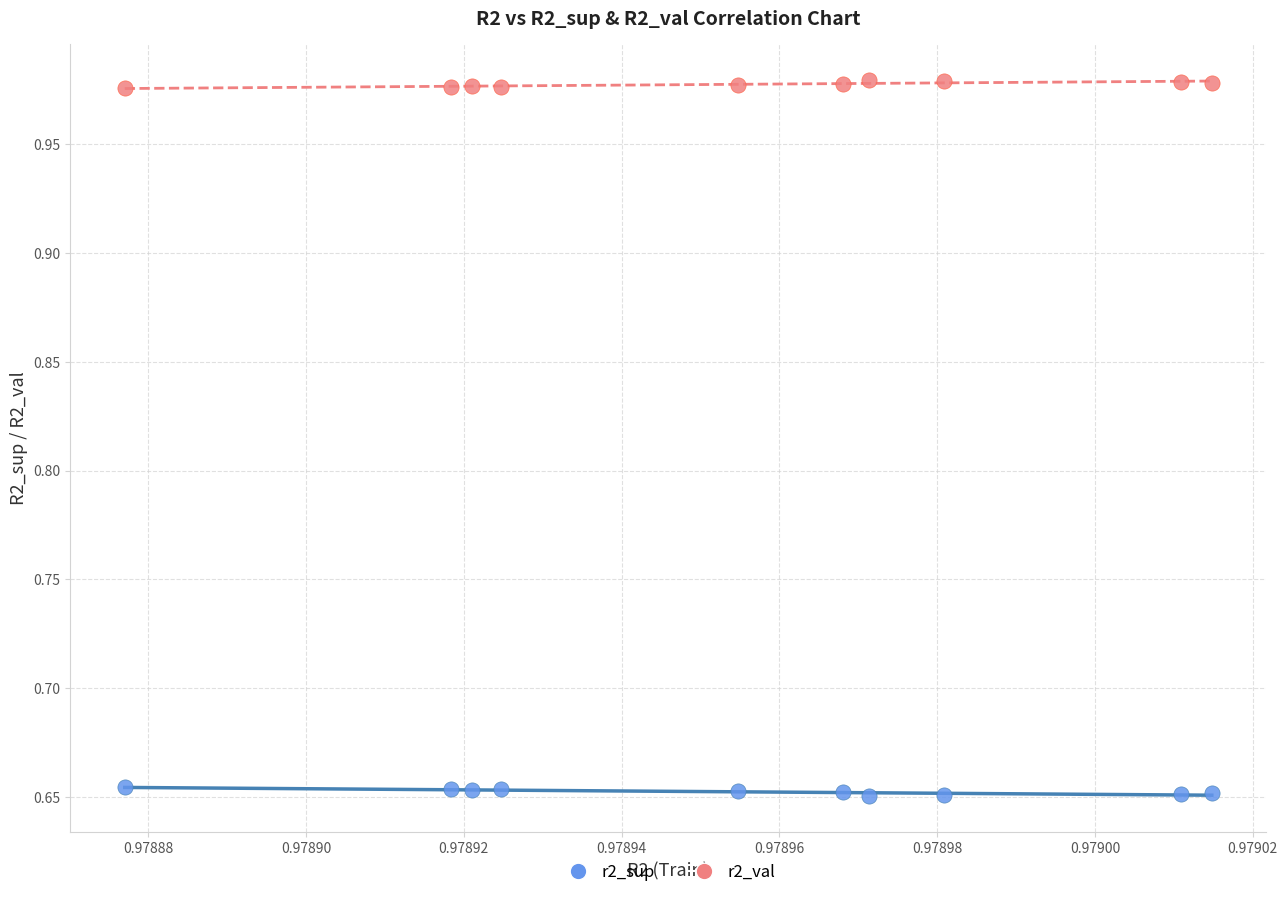

Which series contains the highest Y value?

r2_val